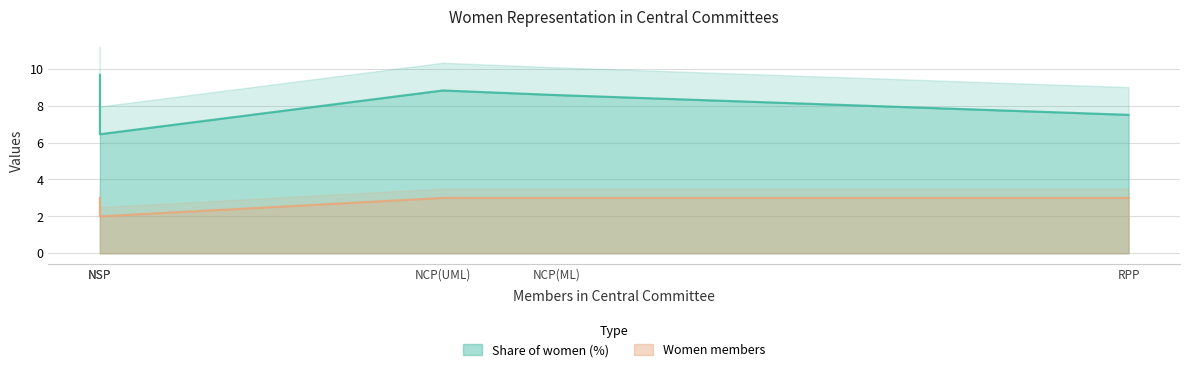

True or false: Share of women (%) and Women members cross at least once.

False